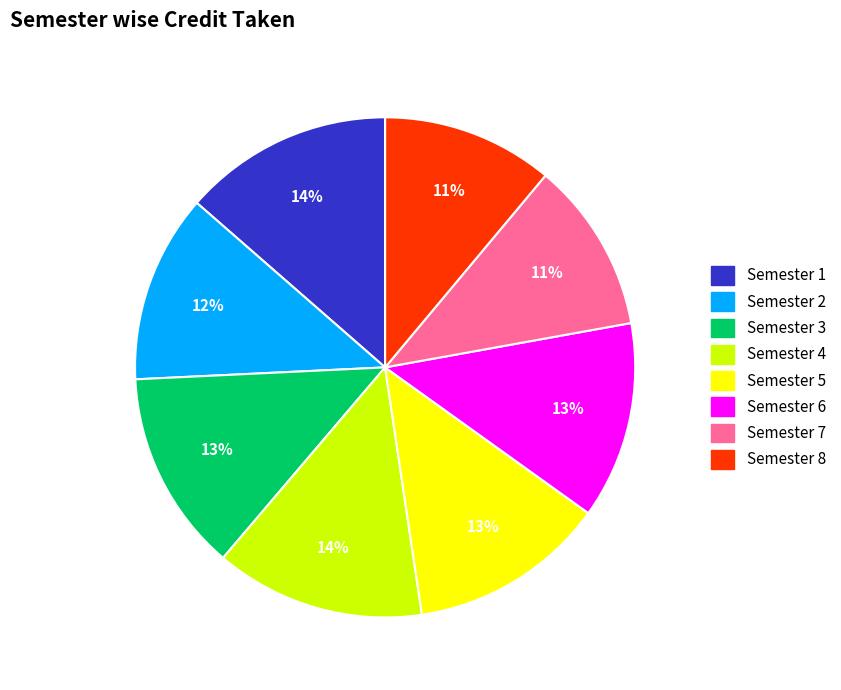

How many segments does this pie chart have?

8